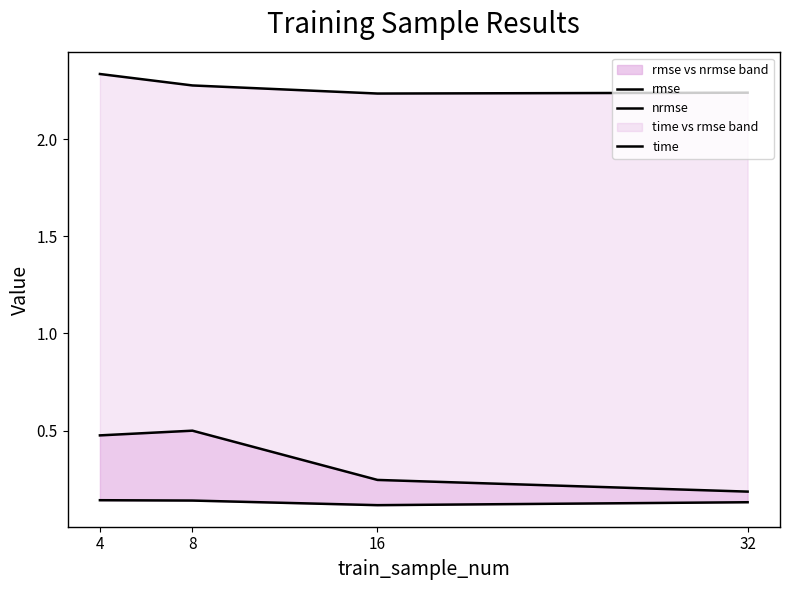

Rank the categories by nrmse value from lowest to highest.

16, 32, 8, 4